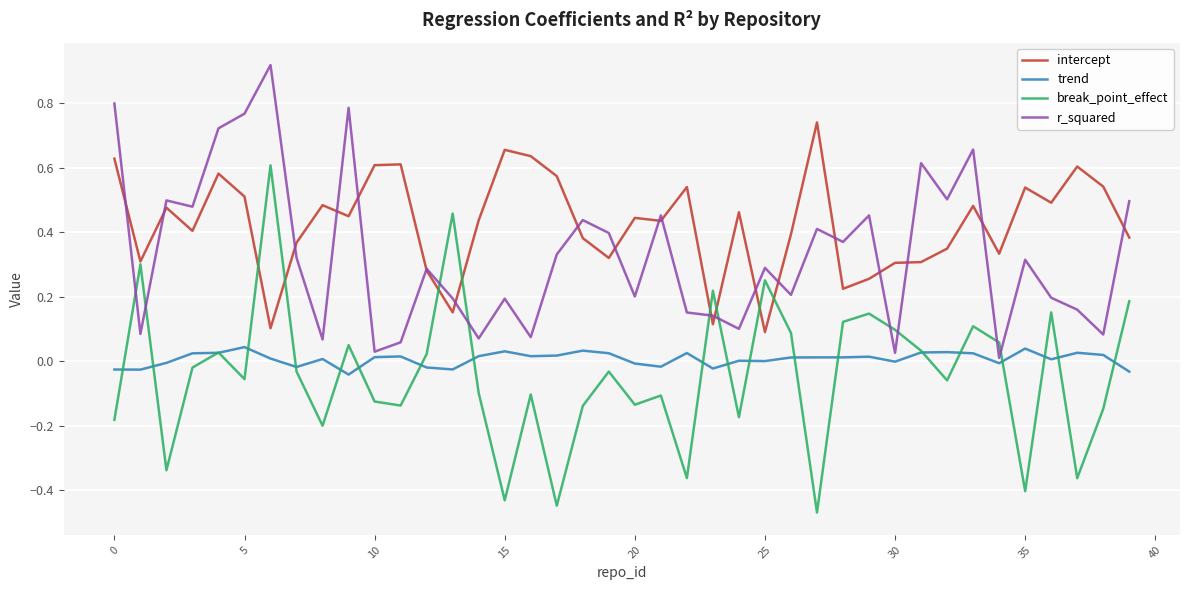

Which series has the largest range (max minus min)?

break_point_effect